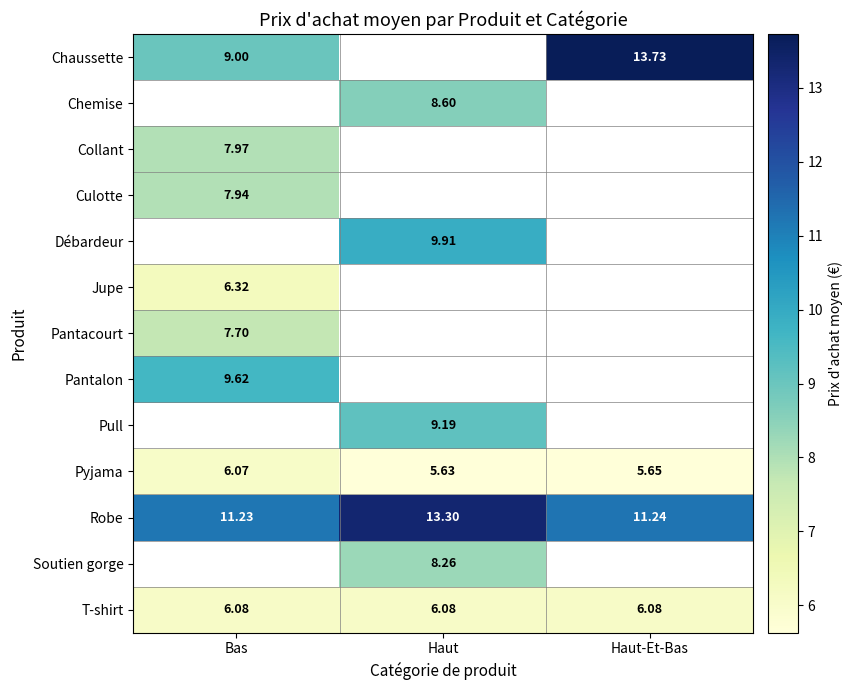

List the labels in order of Pyjama value, largest first.

Bas, Haut-Et-Bas, Haut